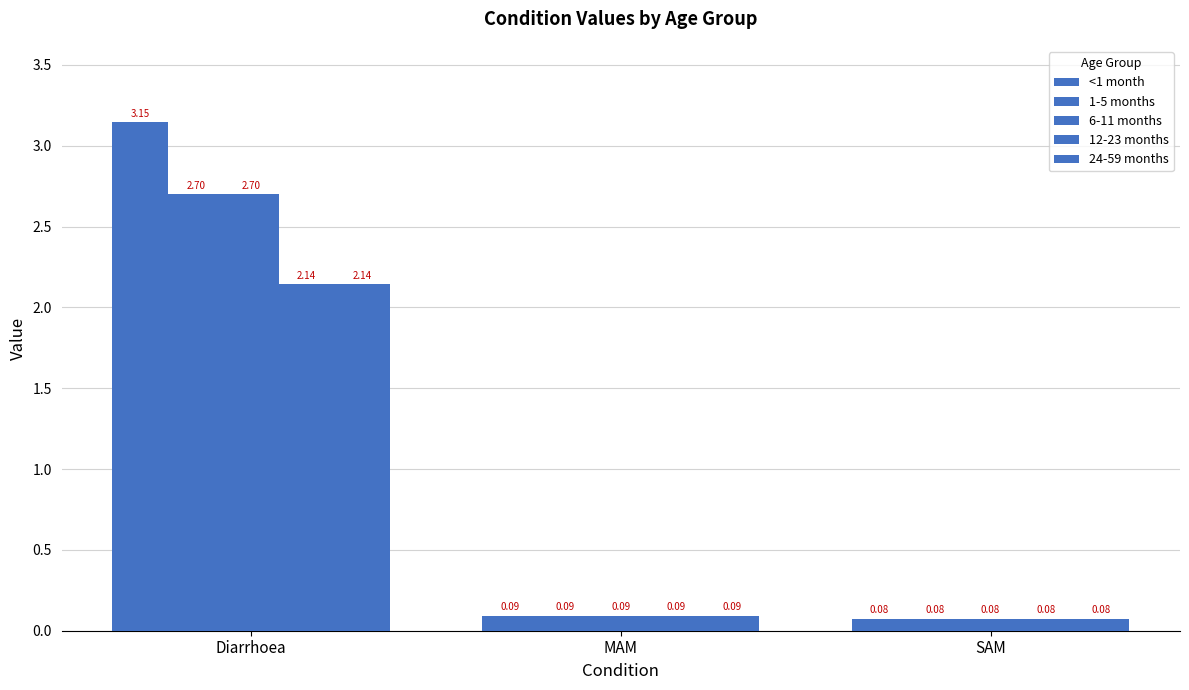

Reading left to right, transcribe all the data shown in this chart.

<1 month: 3.1	0.1	0.1
1-5 months: 2.7	0.1	0.1
6-11 months: 2.7	0.1	0.1
12-23 months: 2.1	0.1	0.1
24-59 months: 2.1	0.1	0.1